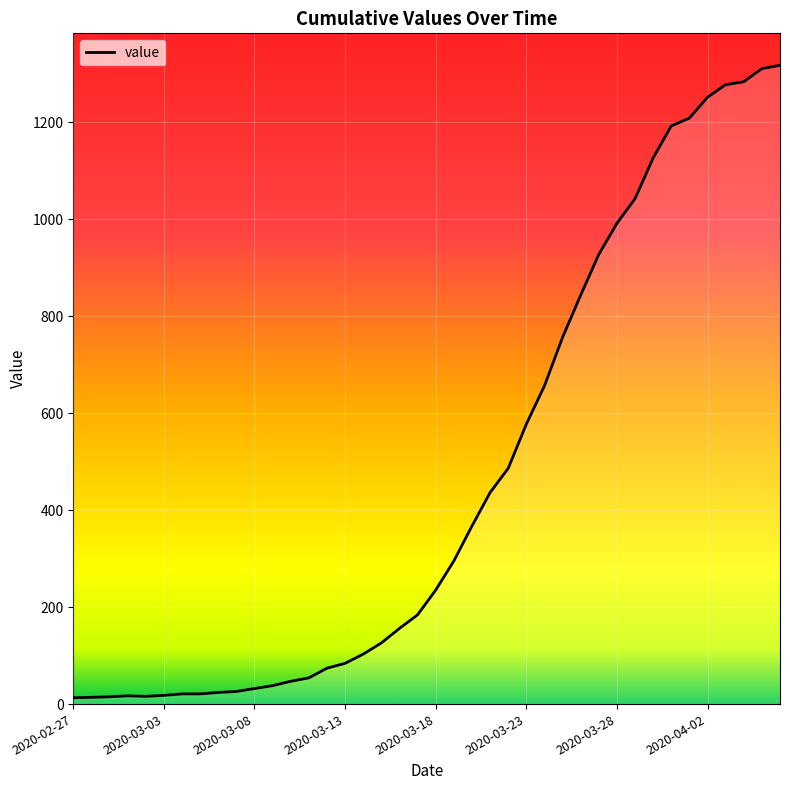

What is the greatest value displayed?

1317